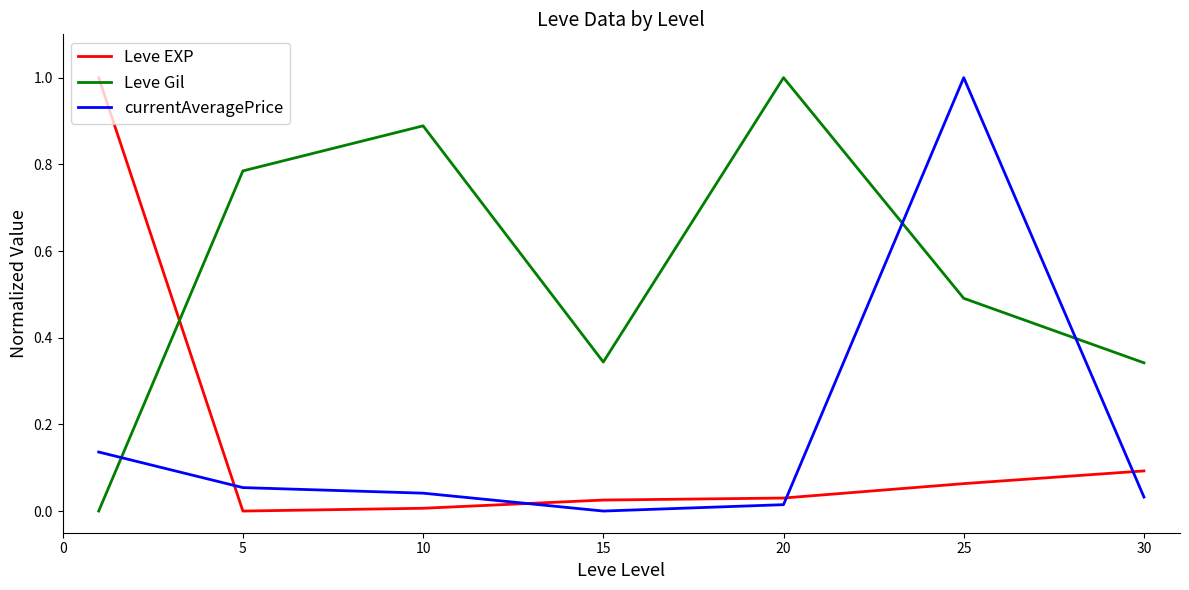

Which series has the largest total across all categories?

Leve Gil